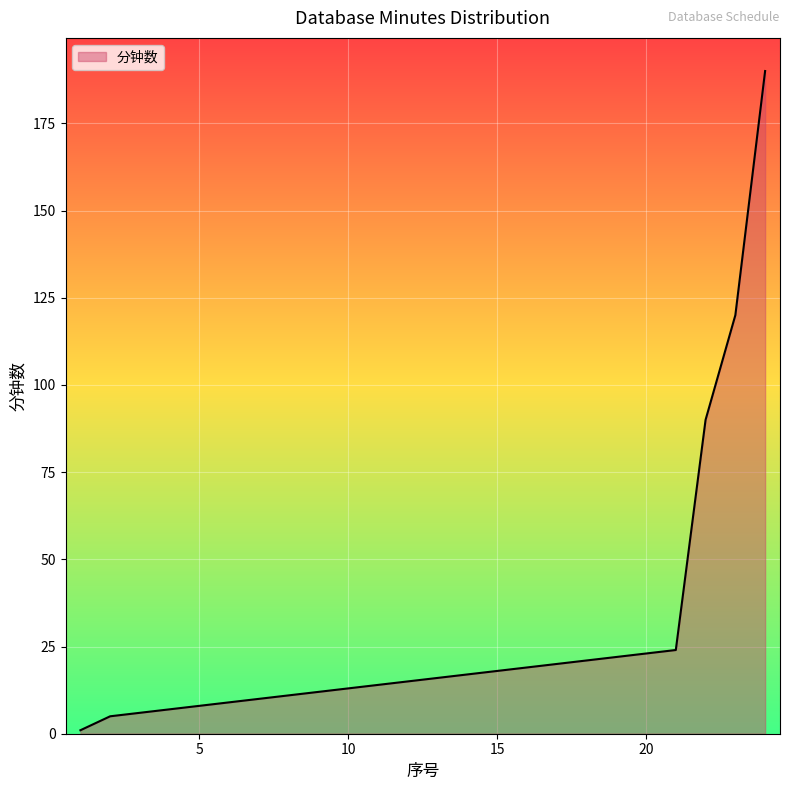

What is the maximum value shown in the chart?

190